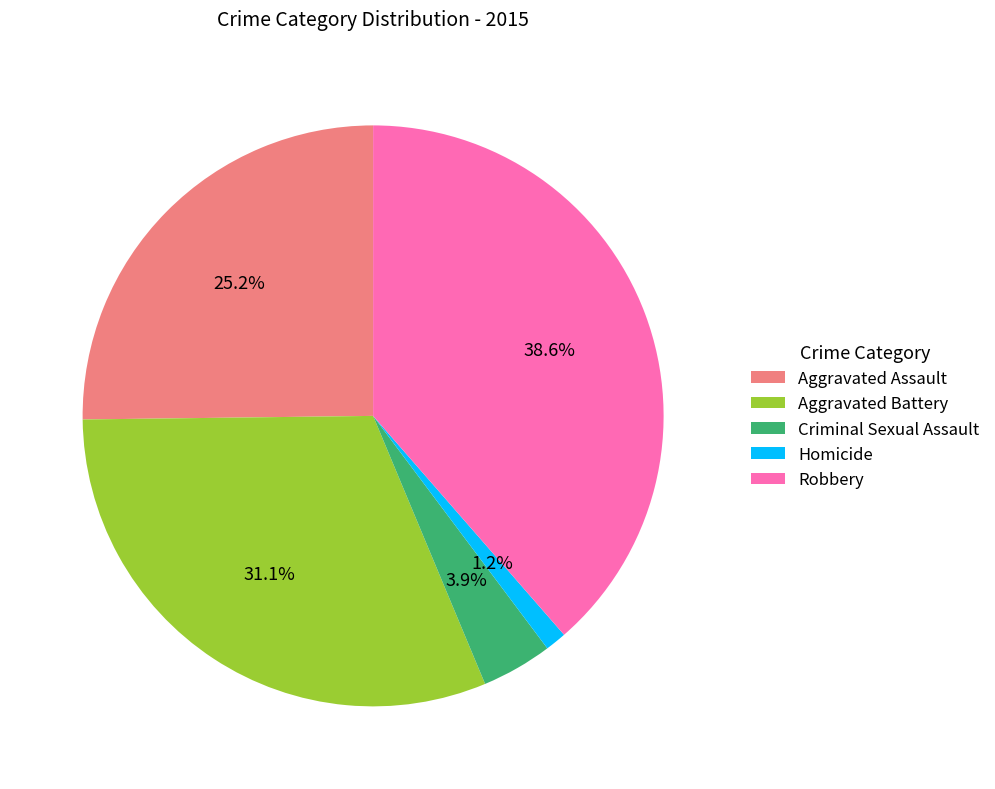

Which category has the smallest portion of the pie?

Homicide